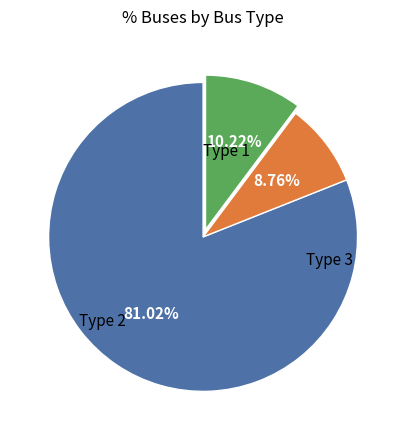

Is there any slice that represents more than half of the pie?

Yes